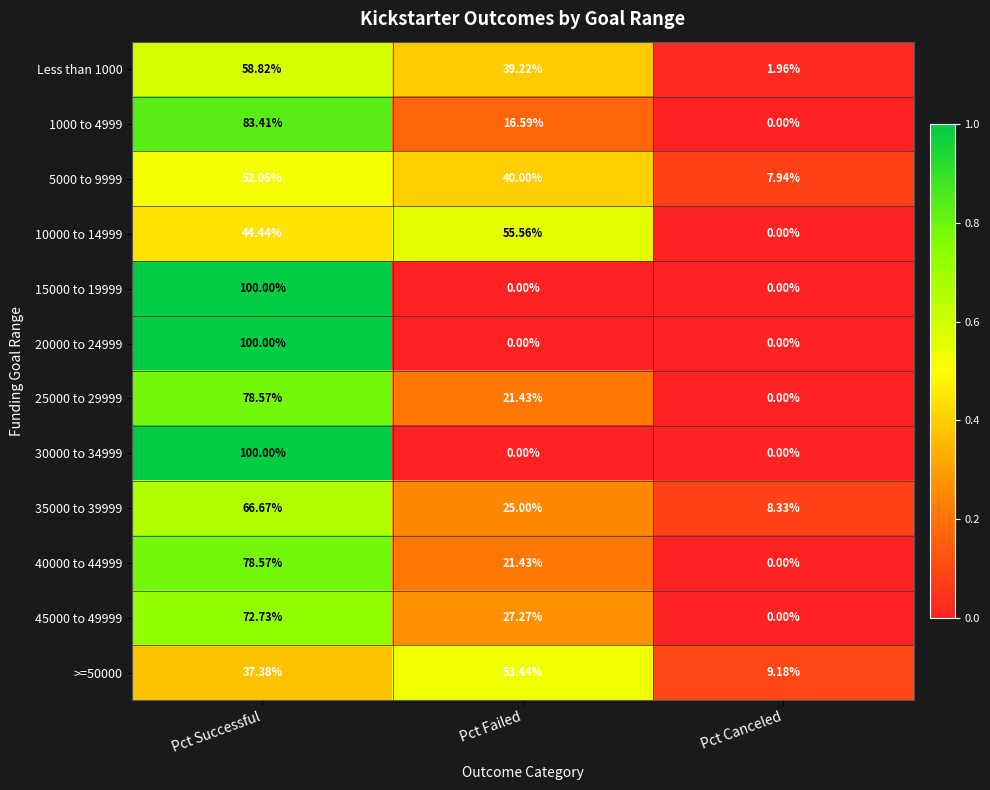

At which category is the sum across all series the highest?

Pct Successful